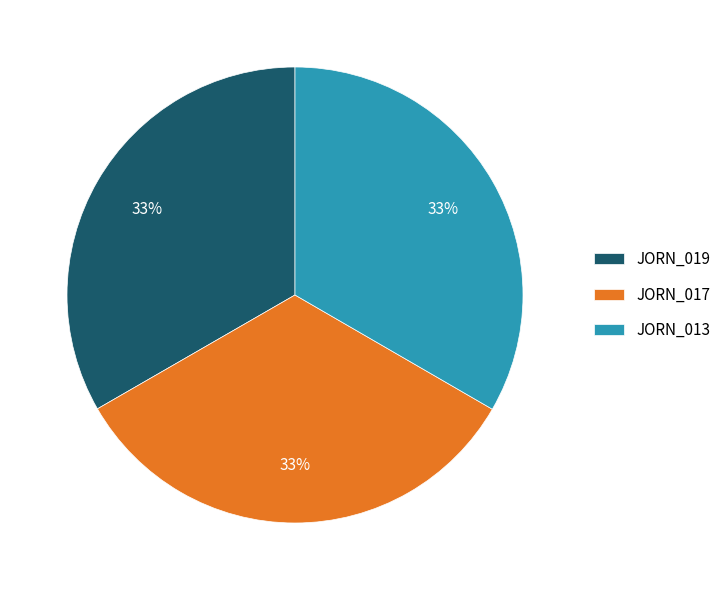

Count the number of slices in the pie.

3